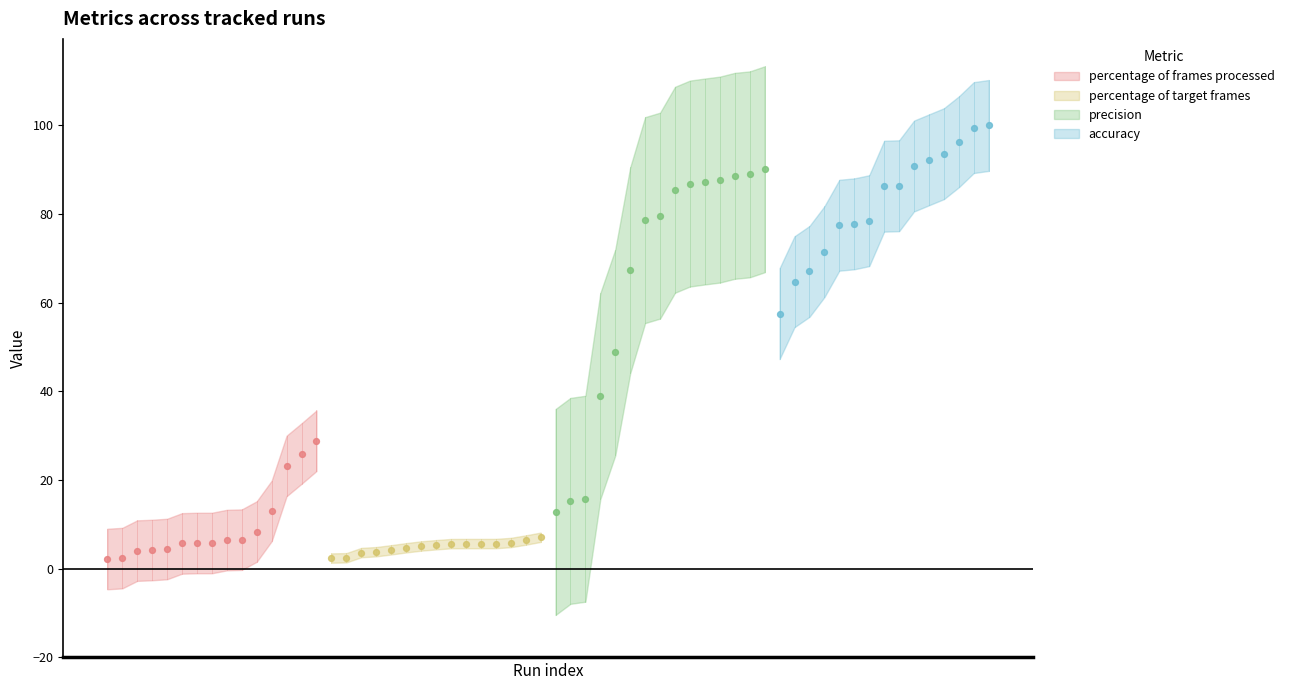

Which series has the widest spread of Y values?

precision